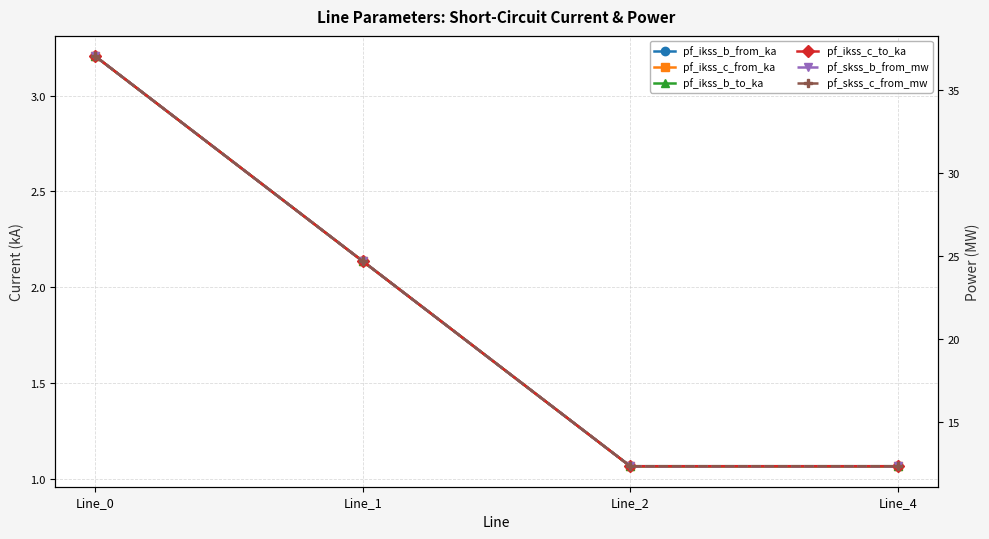

Rank the categories by pf_skss_b_from_mw value from lowest to highest.

Line_2, Line_4, Line_1, Line_0